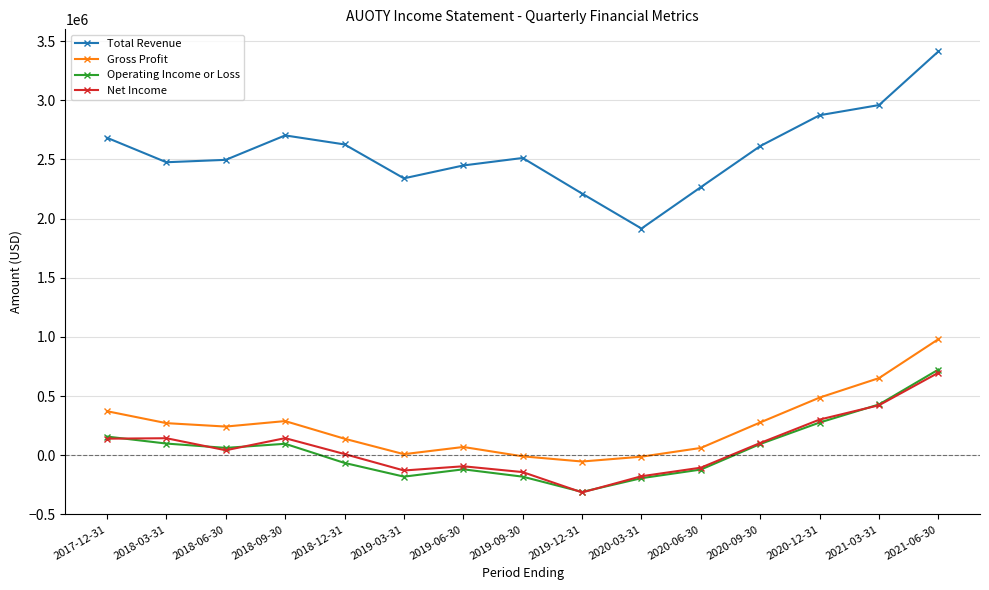

Is it true that Operating Income or Loss equals 109771 at 2021-03-31?

False